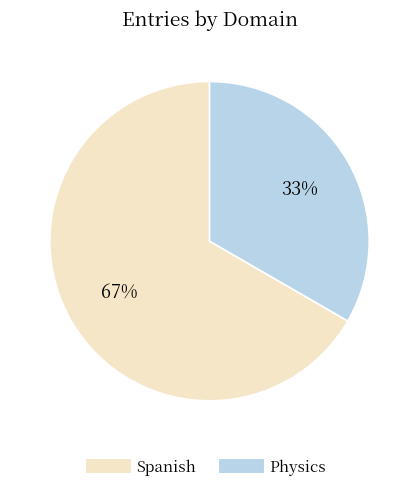

Does Physics represent more than half of the total?

No